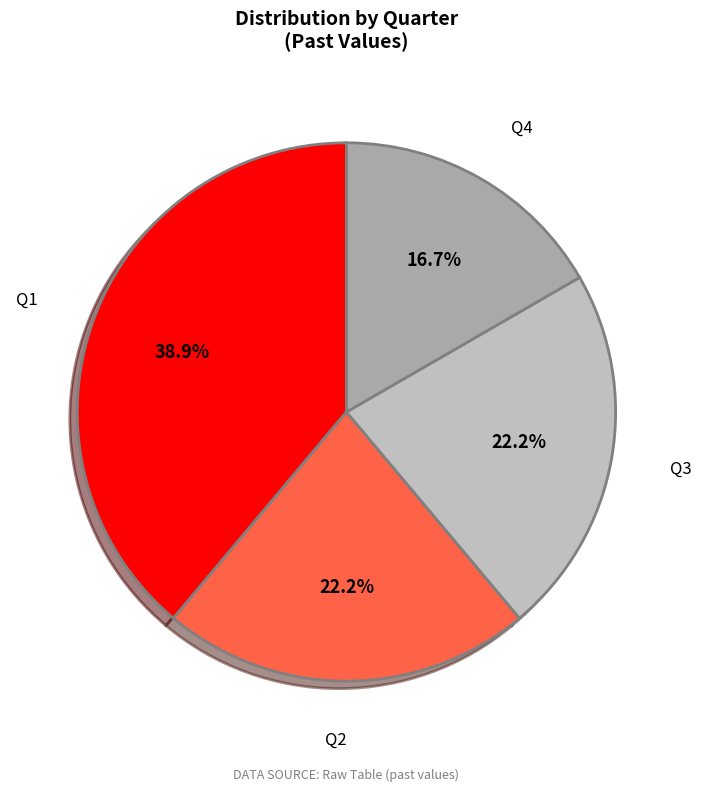

Approximately how many times larger is the value at Q3 compared to Q1?

0.6